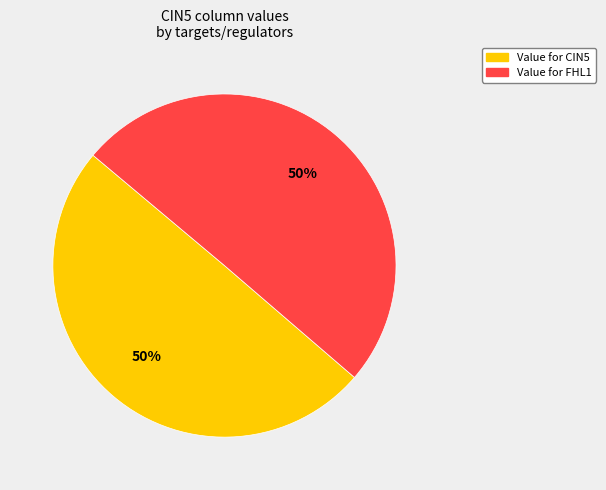

To the nearest percent, what is the average slice percentage?

50%